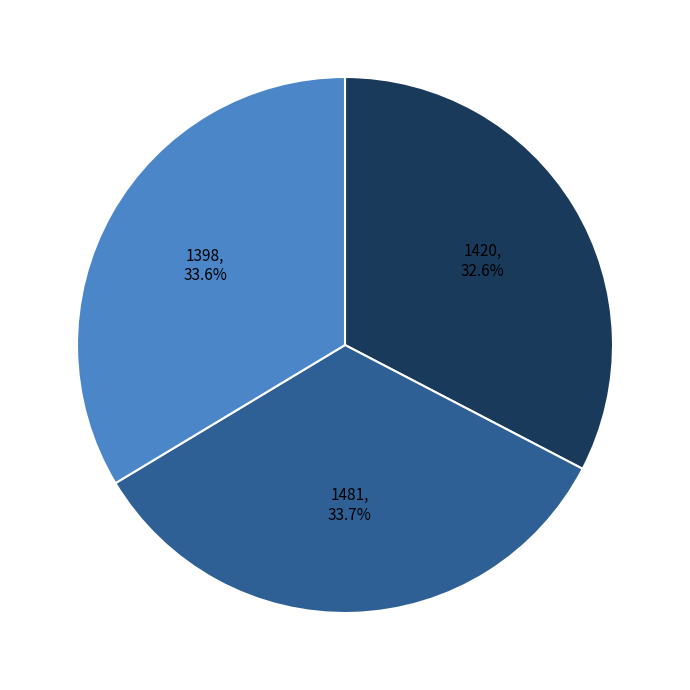

Is there a majority slice in this chart?

No